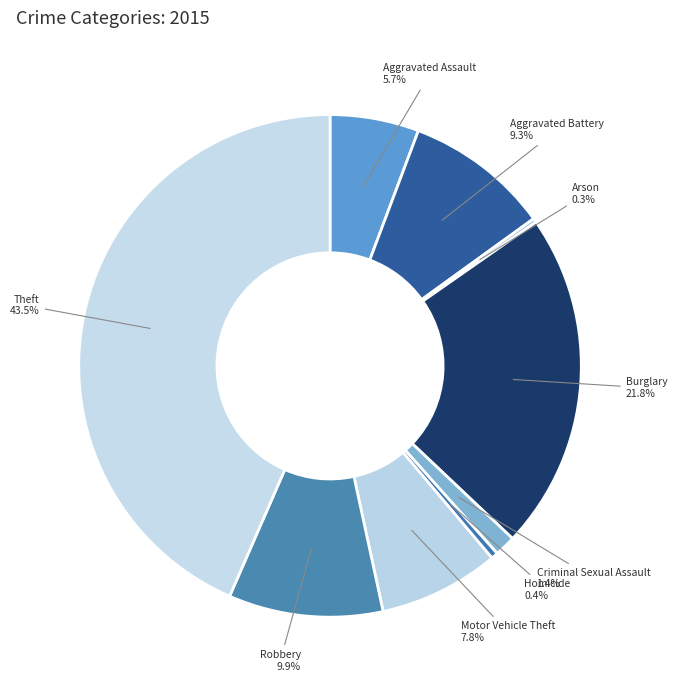

Which category has the biggest portion of the pie?

Theft